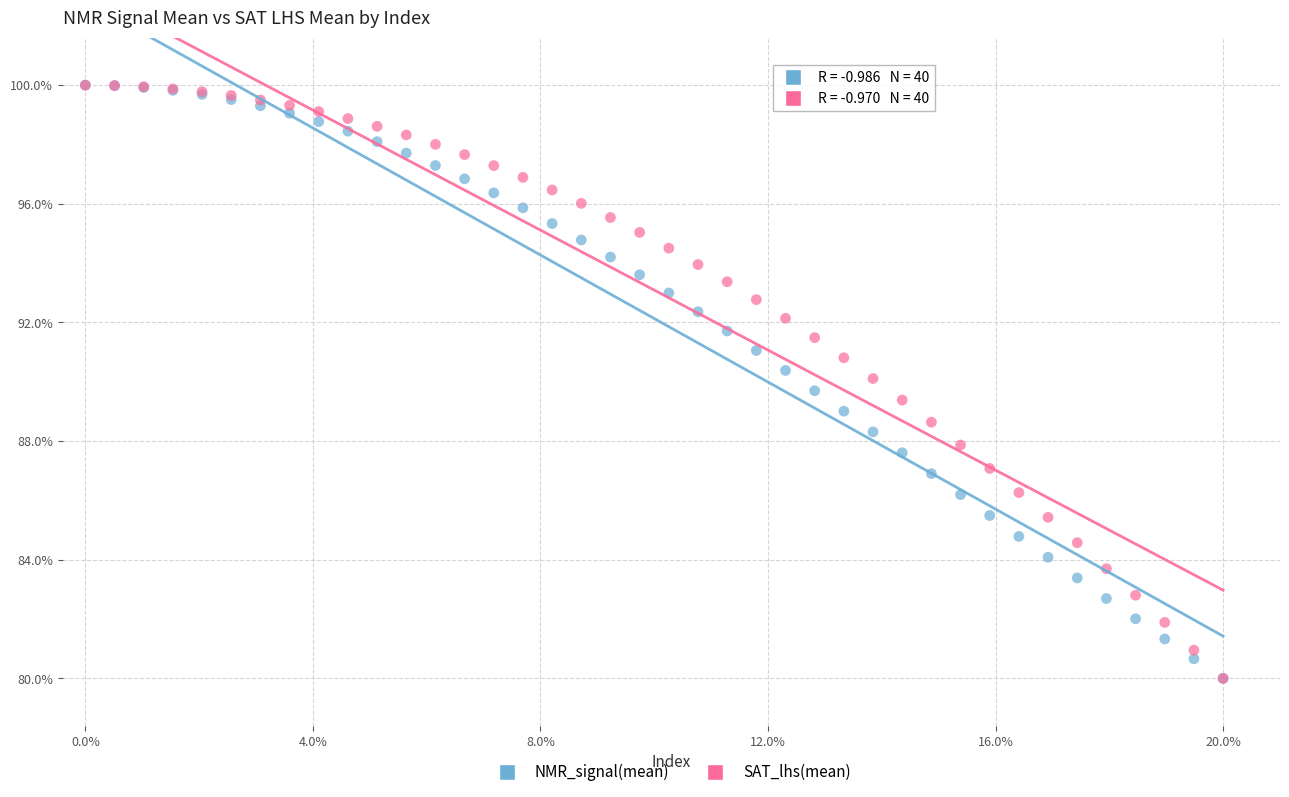

What are all the series names shown in the legend?

NMR_signal(mean), SAT_lhs(mean)